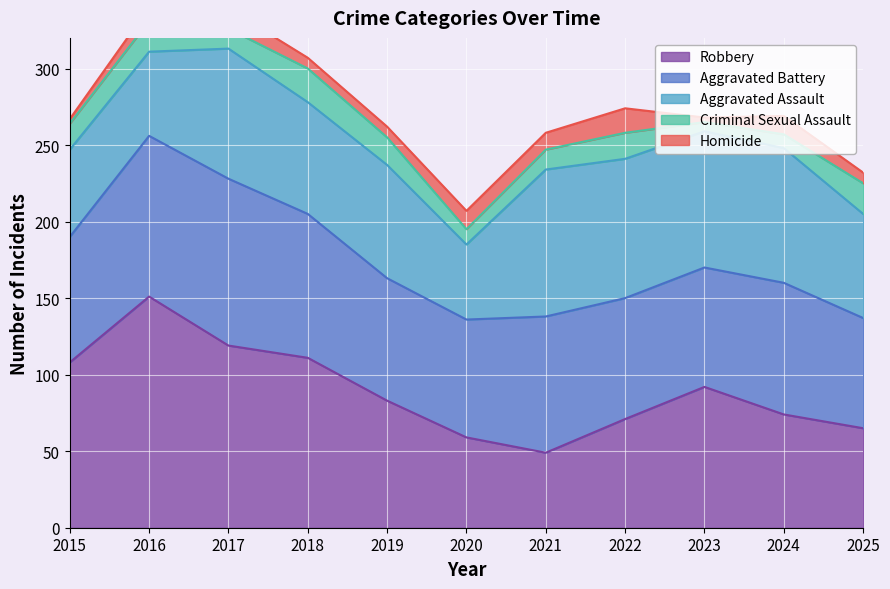

True or false: Aggravated Assault and Homicide cross at least once.

False